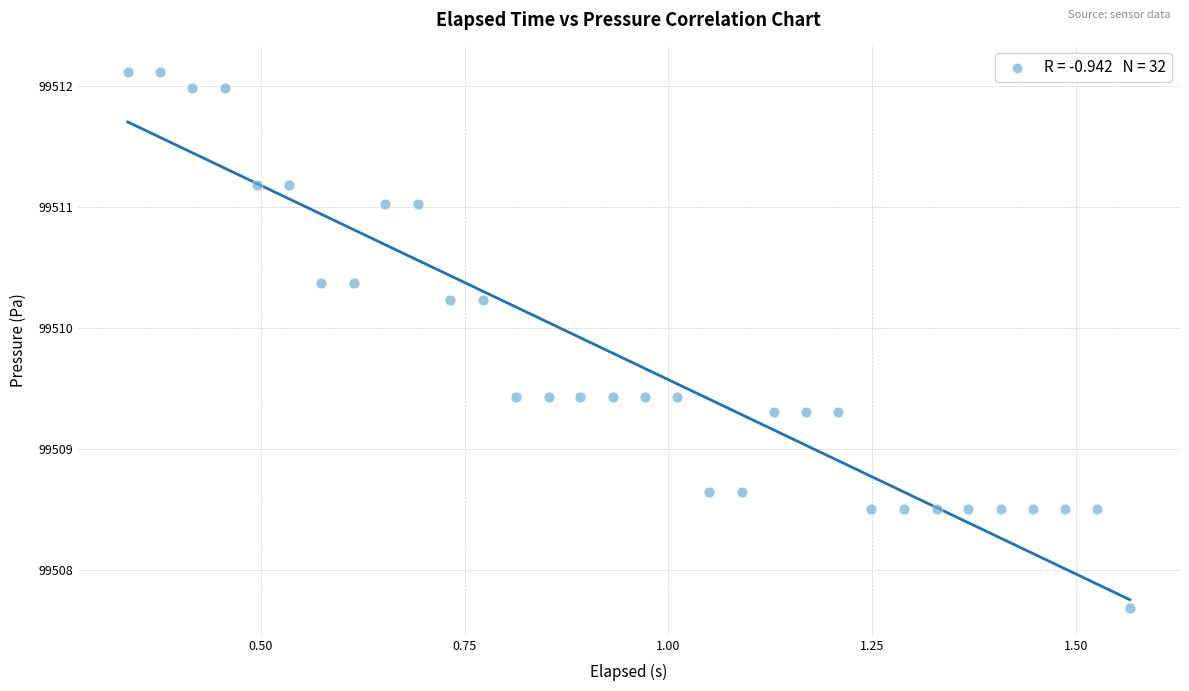

What is the range of Y values (max minus min)?

4.4